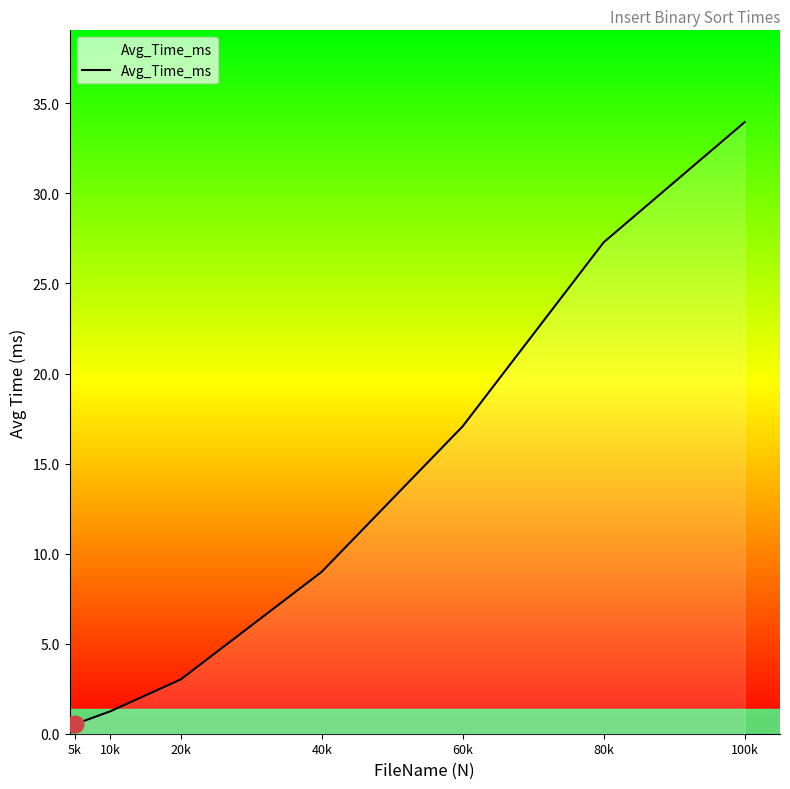

What is the ratio of the value at 20k to the value at 10k?

2.4